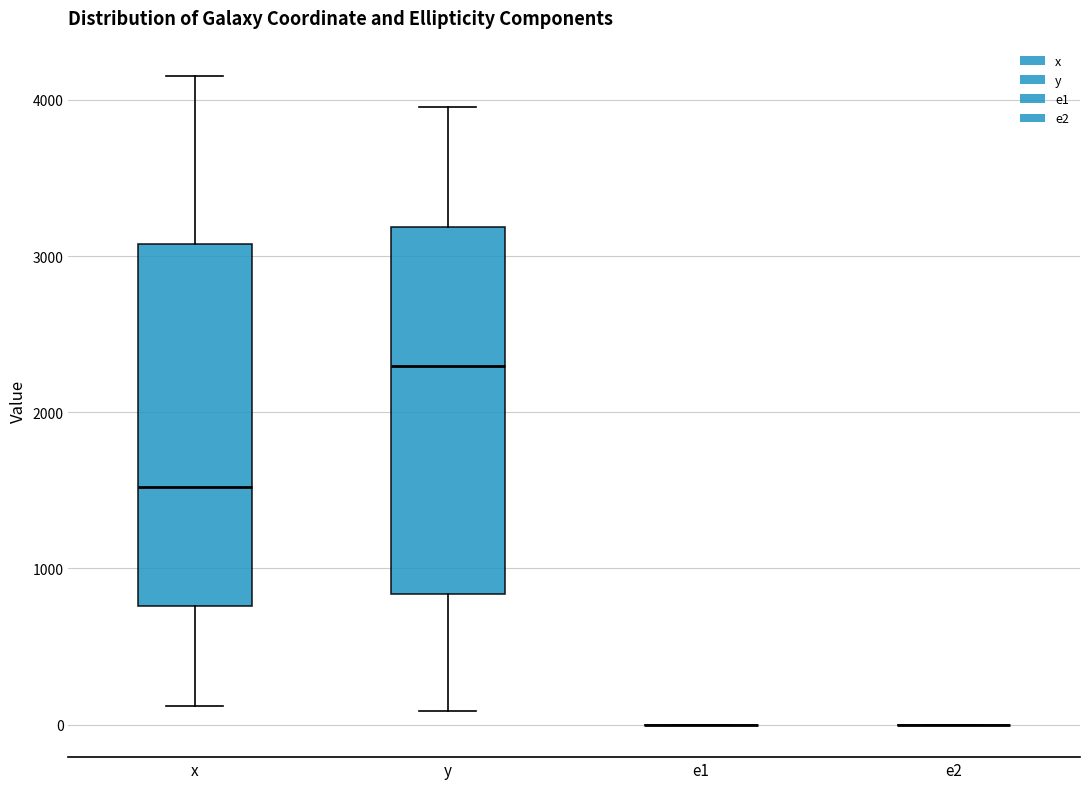

Reading left to right, read every box against the y-axis: the position of its median line, the range the box covers, and the ends of its whiskers. The values are not printed on the chart, so give them approximately, as read against the axis.

x: median 1500, box 800 to 3100, whiskers 100 to 4200
y: median 2300, box 800 to 3200, whiskers 100 to 4000
e1: box collapsed to a line at 0, whiskers 0 to 0
e2: box collapsed to a line at 0, whiskers 0 to 0